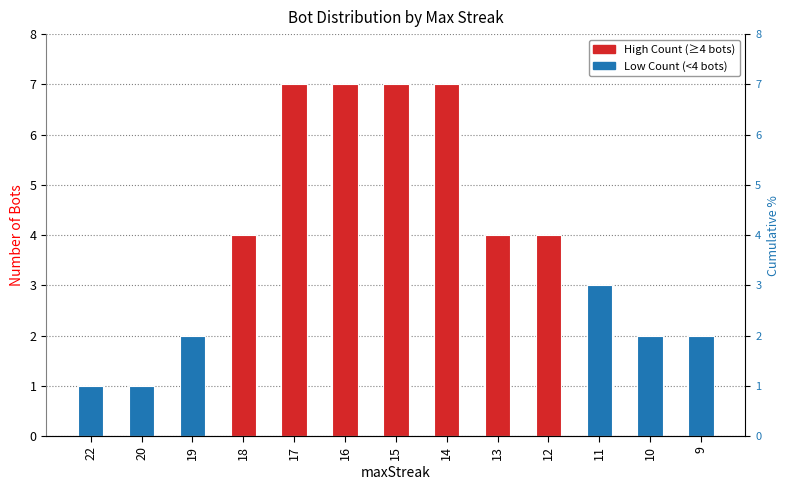

What is the value of the 2nd bar from the left?

1